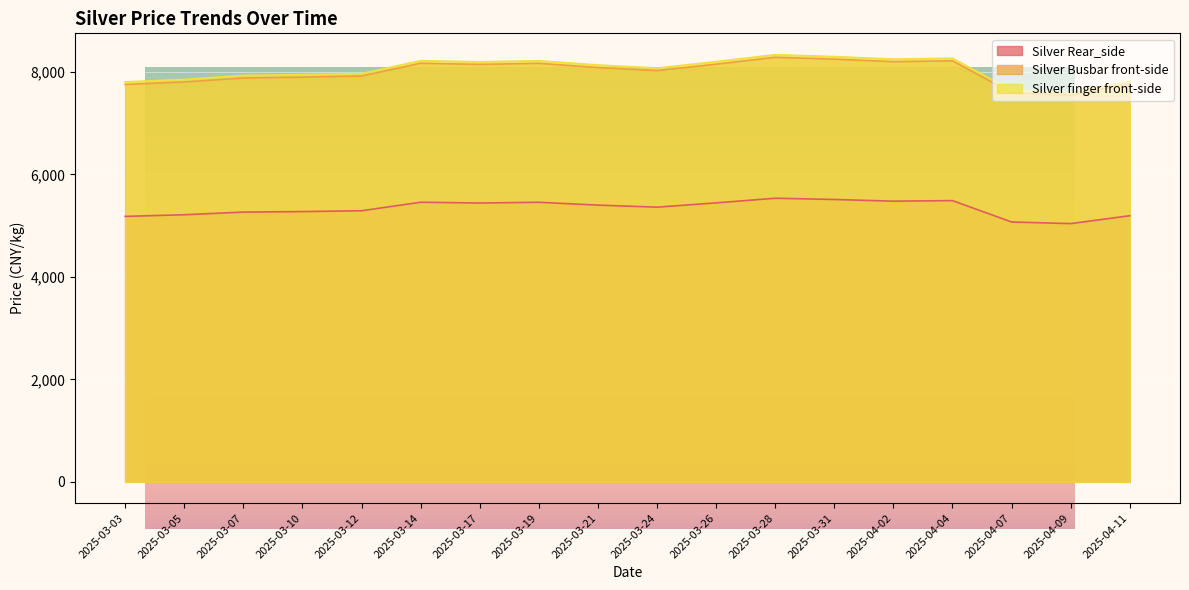

The Silver Rear_side series shows 5179 at 2025-03-03. True or false?

True